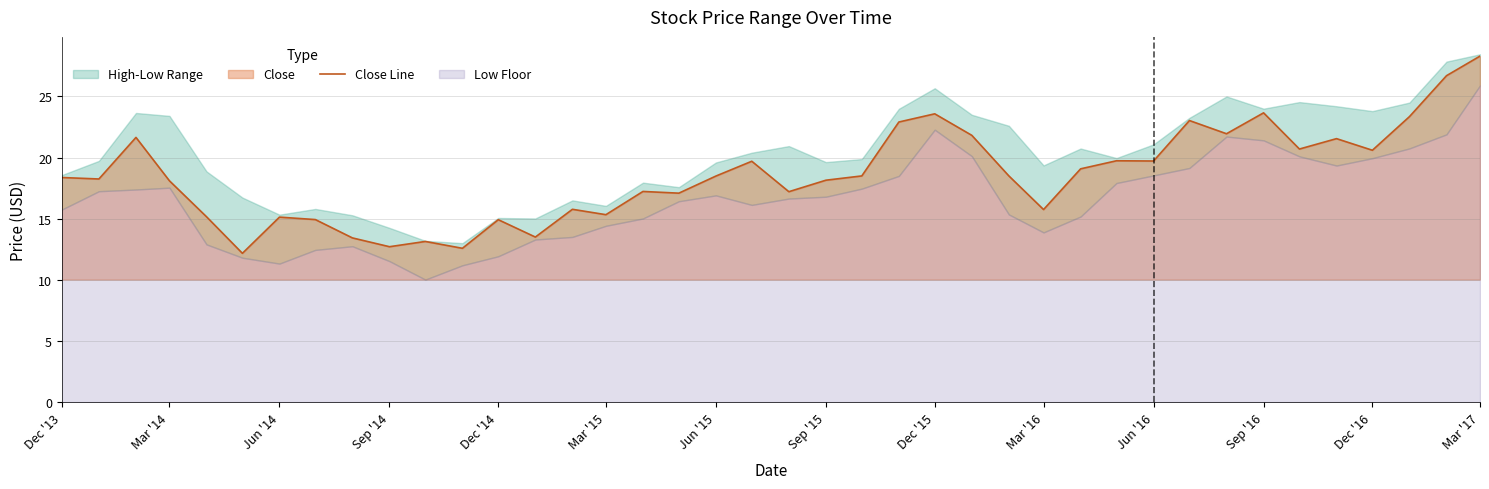

Does the chart display data point markers on the line(s)?

No